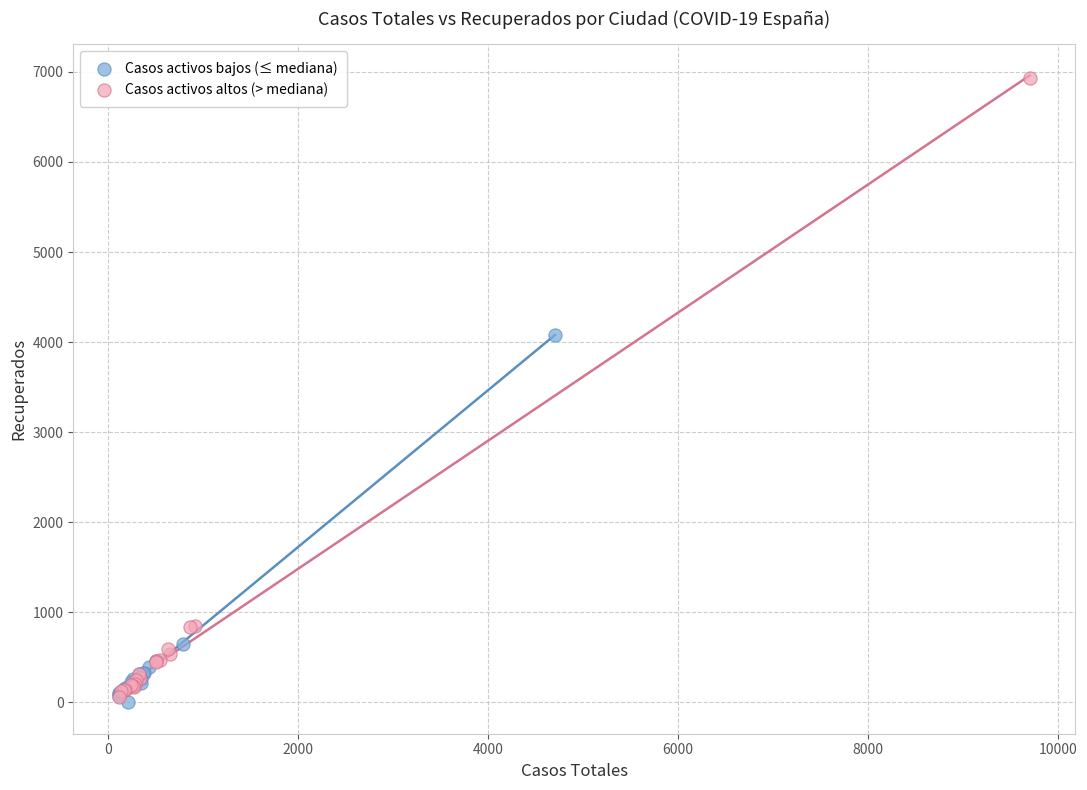

What are all the series names shown in the legend?

Casos activos bajos (≤ mediana), Casos activos altos (> mediana)